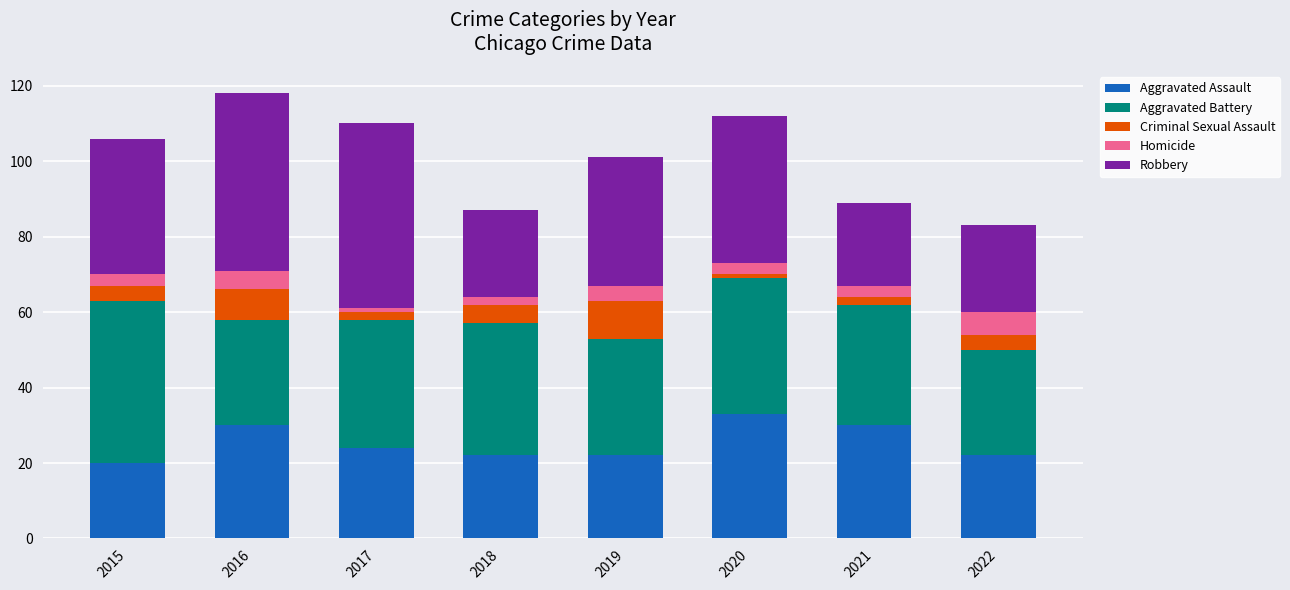

How many bars are there in total?

8